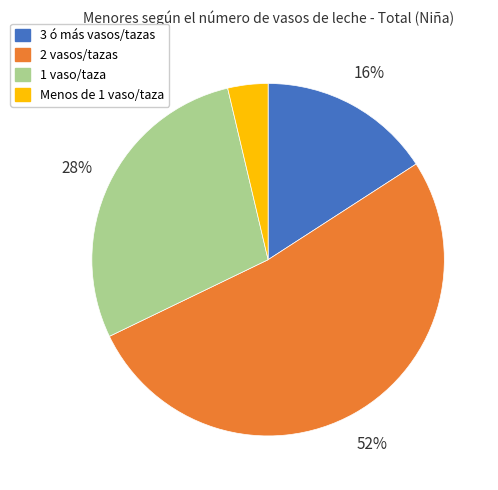

Do 3 ó más vasos/tazas and 2 vasos/tazas together represent more than half of the pie?

Yes